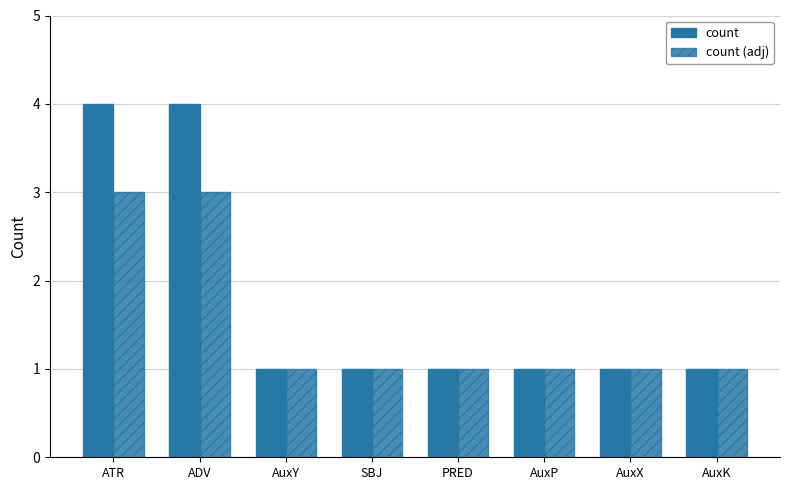

Count the number of data series in this chart.

2